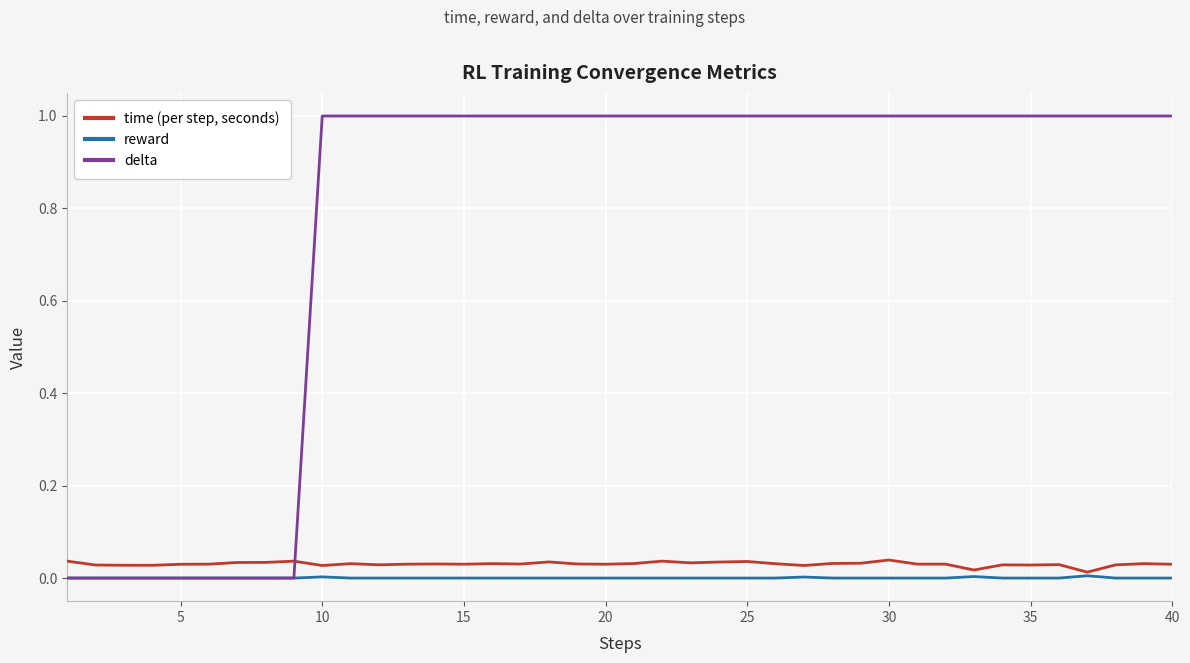

How many lines are shown in the chart?

3